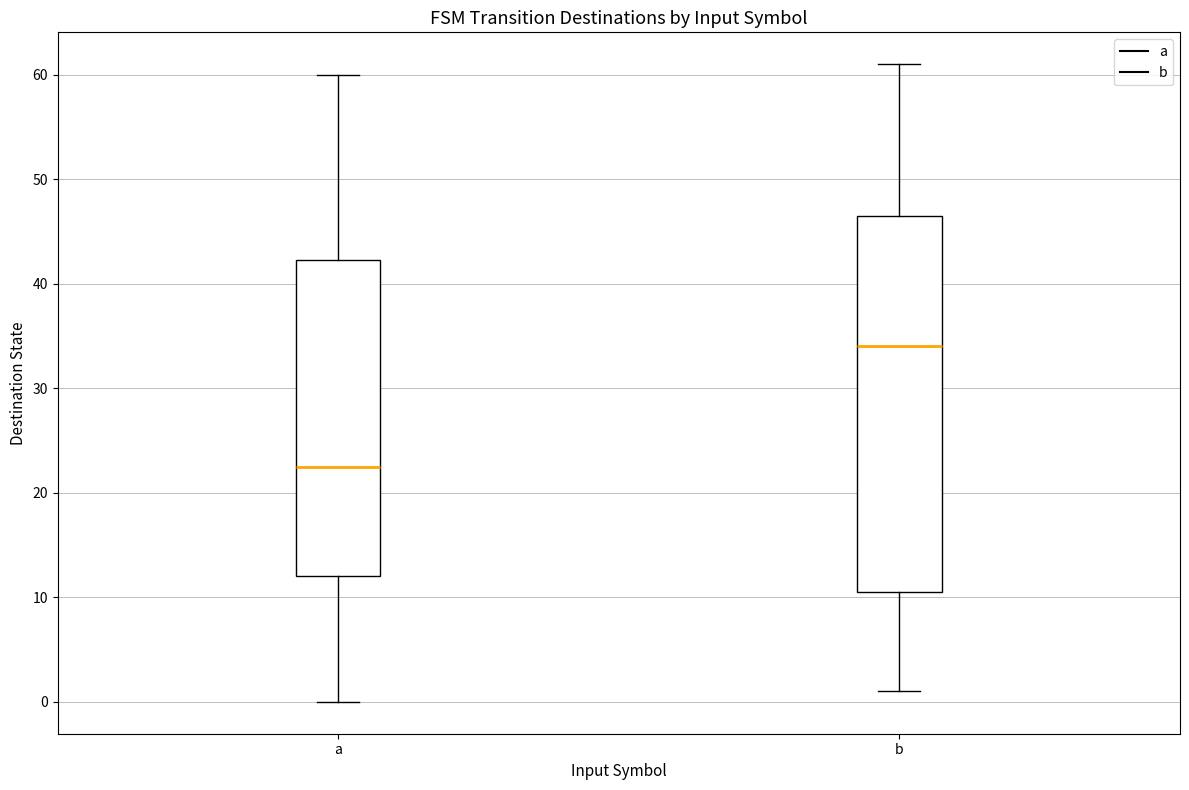

Where does the median line of the box for a sit on the y-axis? The values are not printed on the chart, so give them approximately, as read against the axis.

23